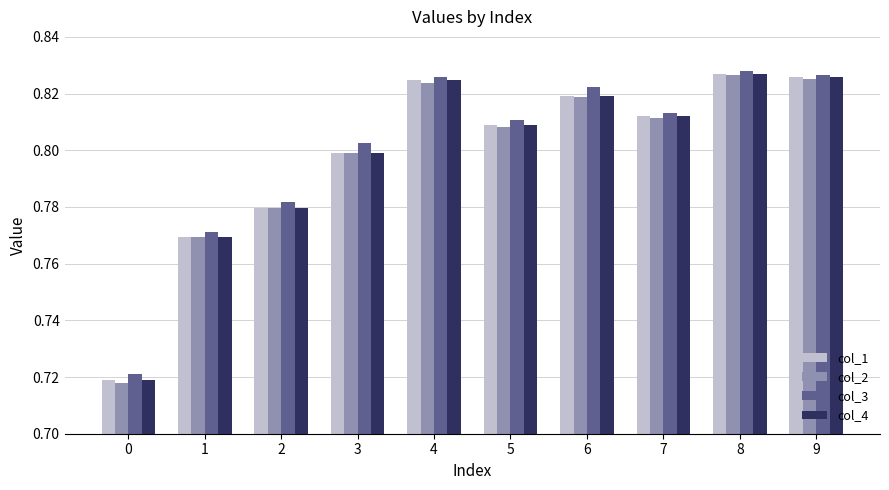

Is it true that col_2 equals 0.8 at 4?

True